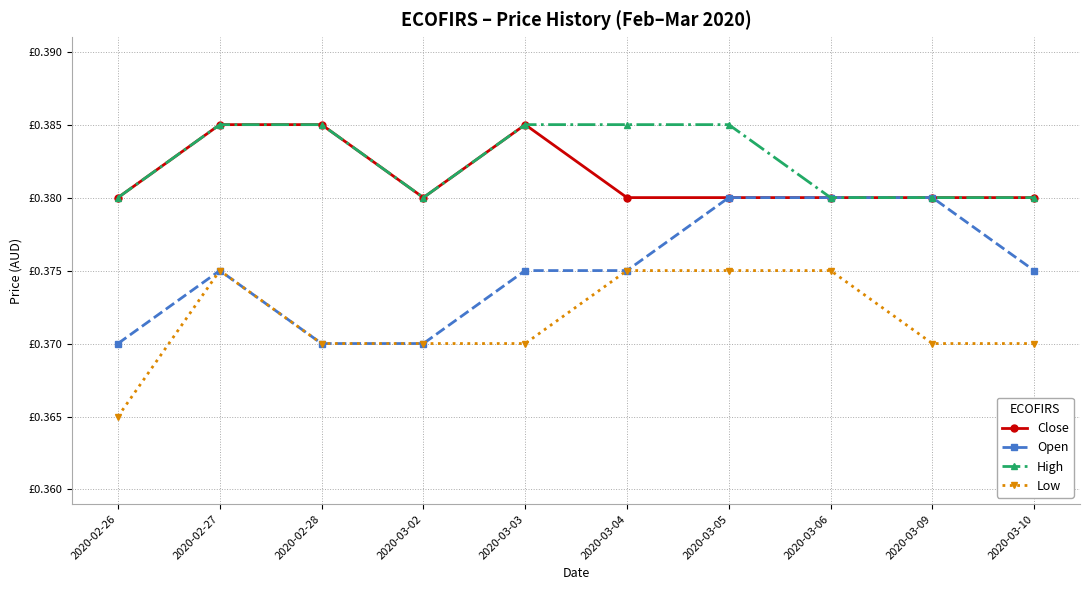

What are all the series names shown in the legend?

Close, Open, High, Low